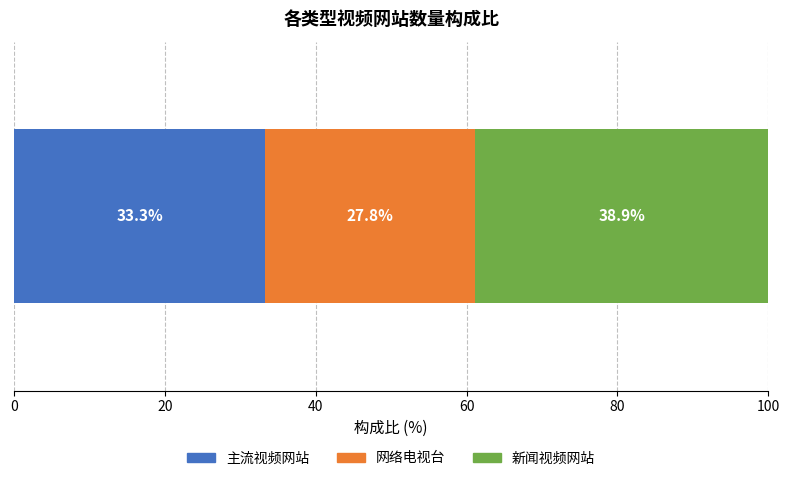

What is the label of the 1st bar from the right?

新闻视频网站